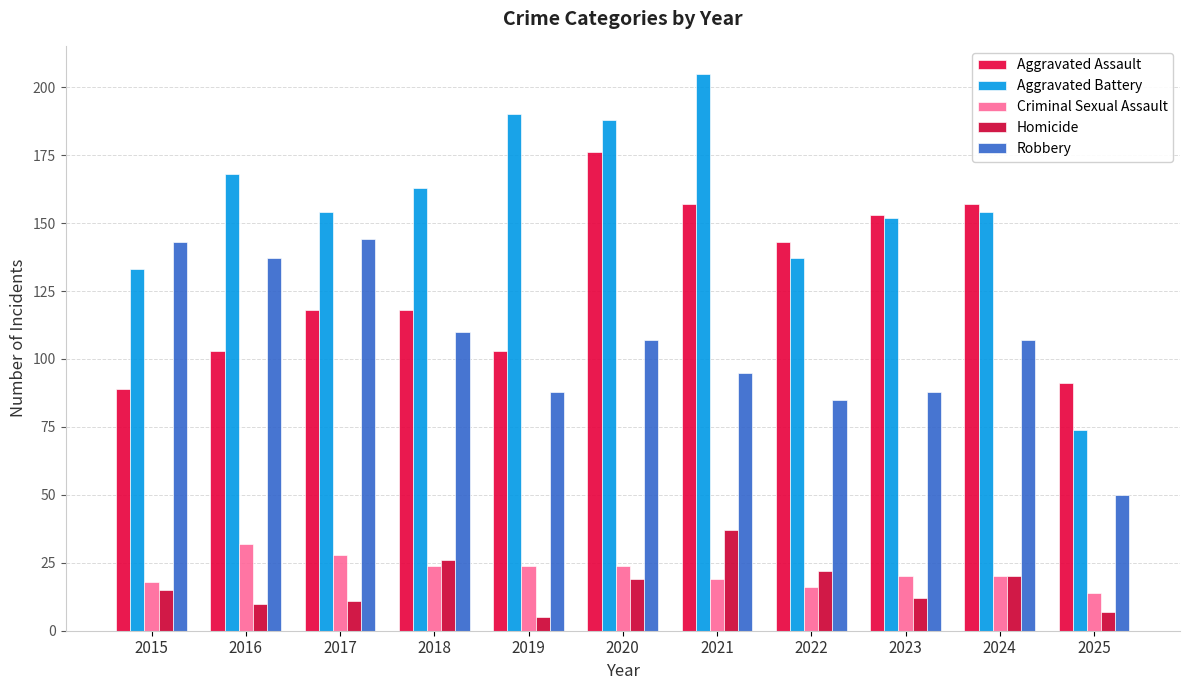

Where does the Aggravated Battery series first go above 154?

2016